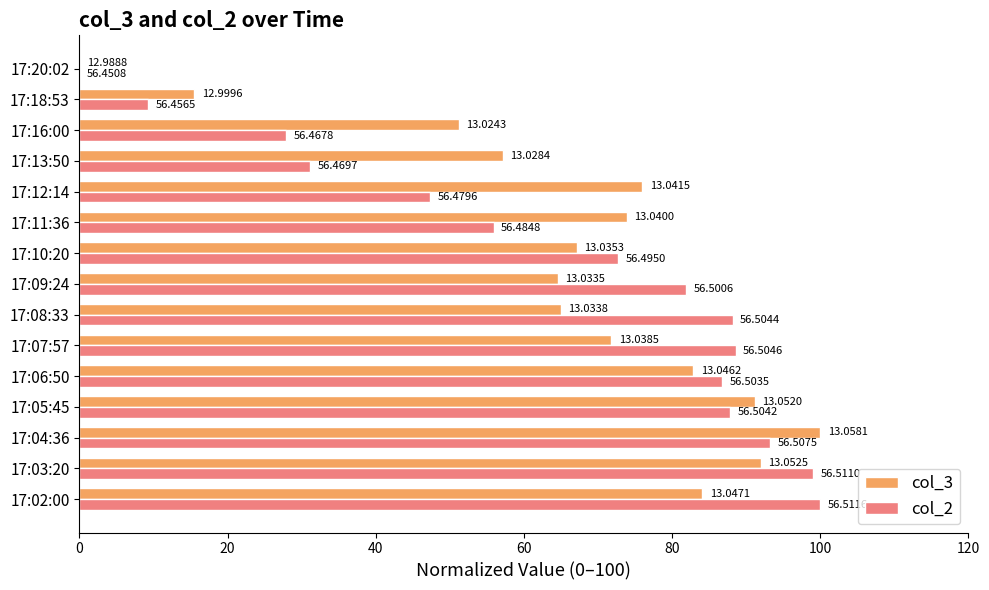

What is the difference between the second highest and second lowest values in the col_2 series?

89.7